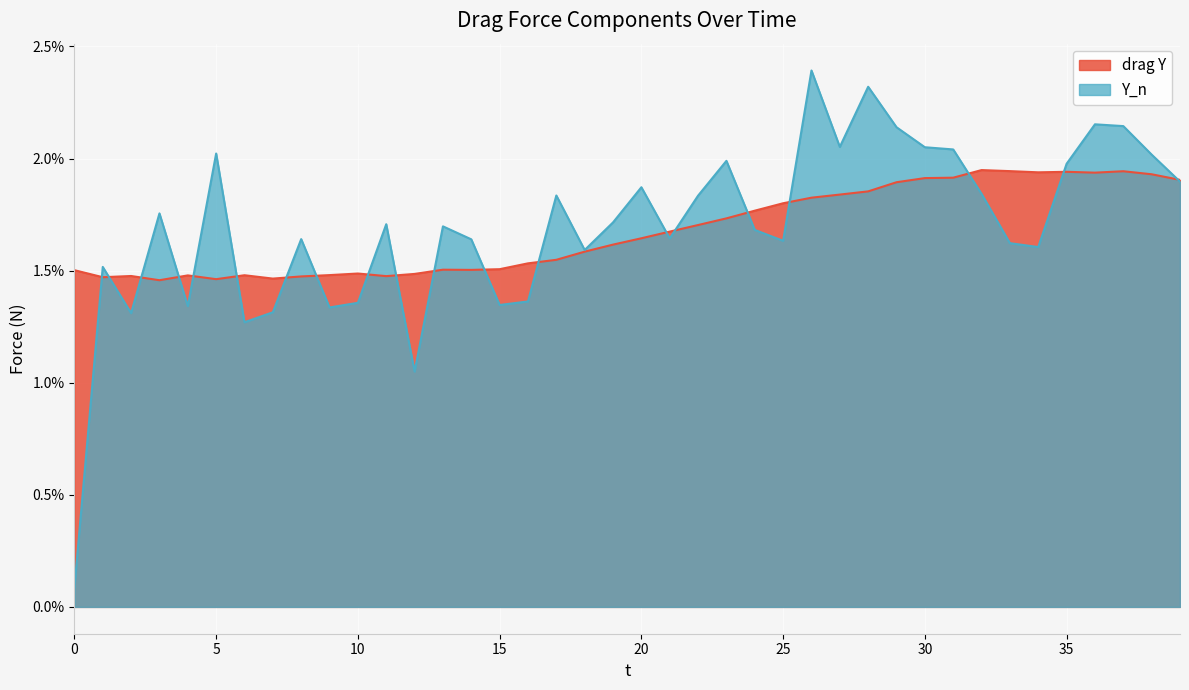

How many interior local peaks does the drag Y series have?

8